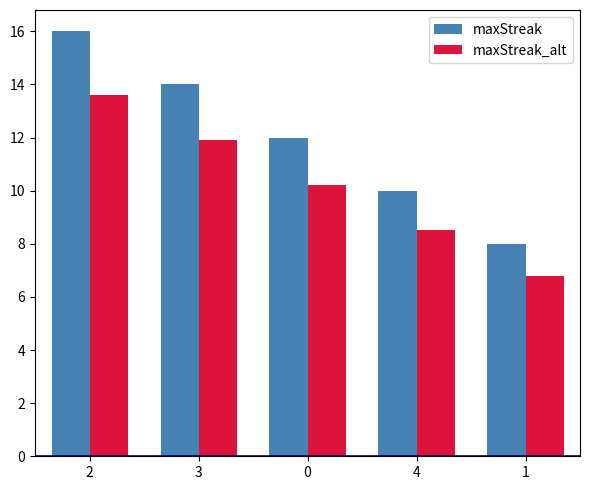

What is the difference between the second highest and minimum values in the maxStreak_alt series?

5.1